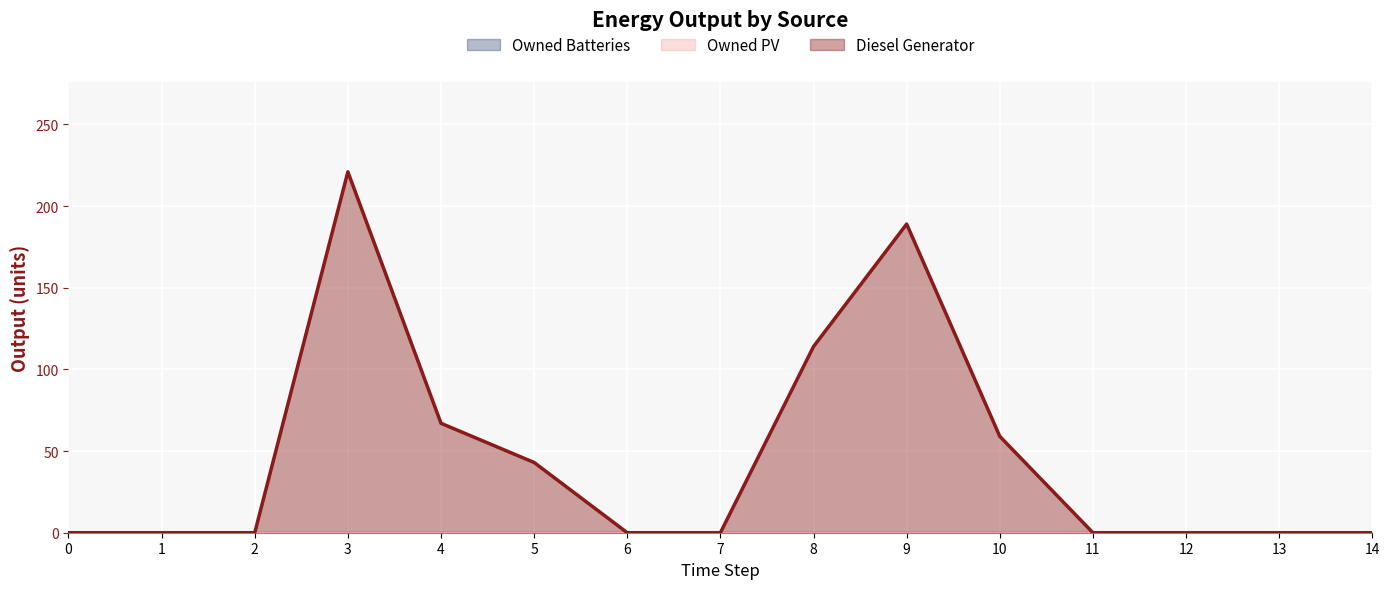

The value of Diesel Generator at 13 is 0. True or false?

True